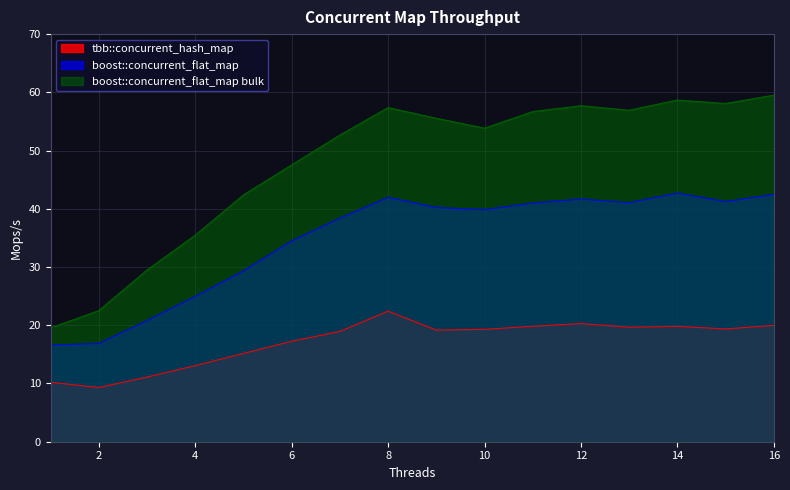

Rank the series by their average value, from lowest to highest.

tbb::concurrent_hash_map, boost::concurrent_flat_map, boost::concurrent_flat_map bulk